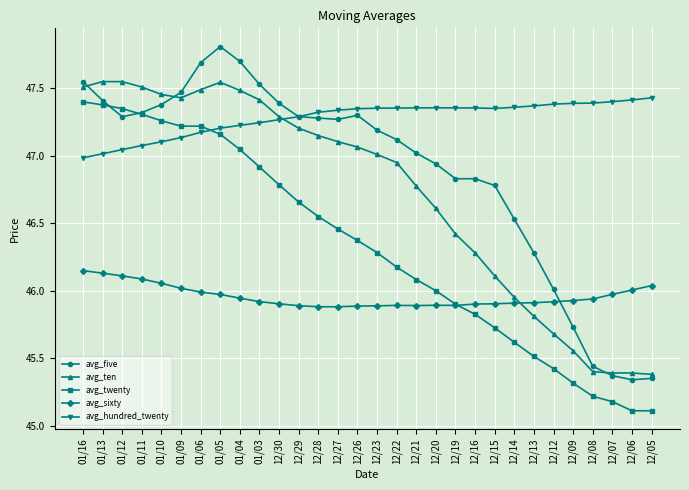

What is the spread (max minus min) of values at 12/16?

1.5